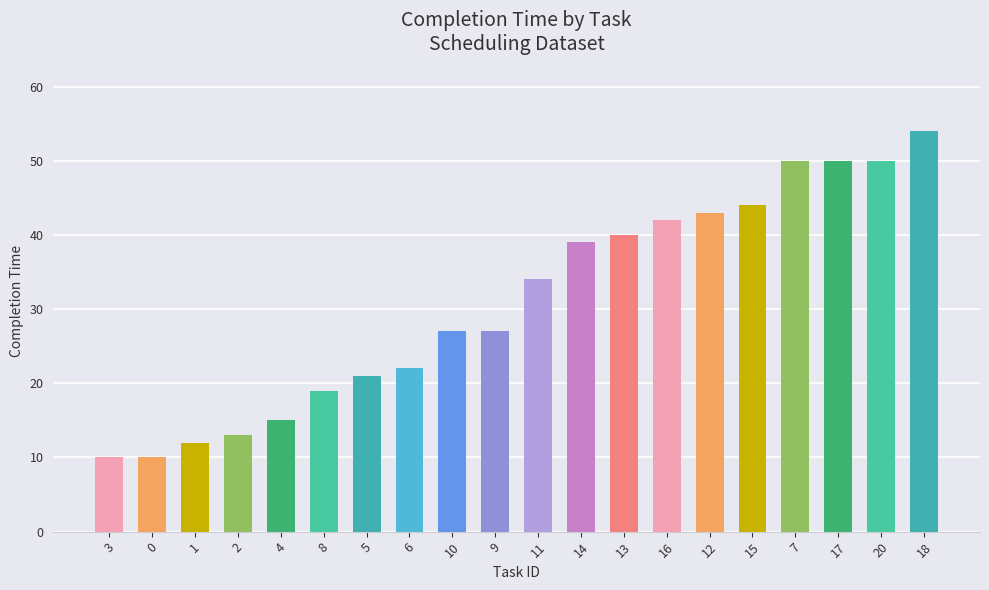

Are the bars grouped side by side (vs. stacked)?

No